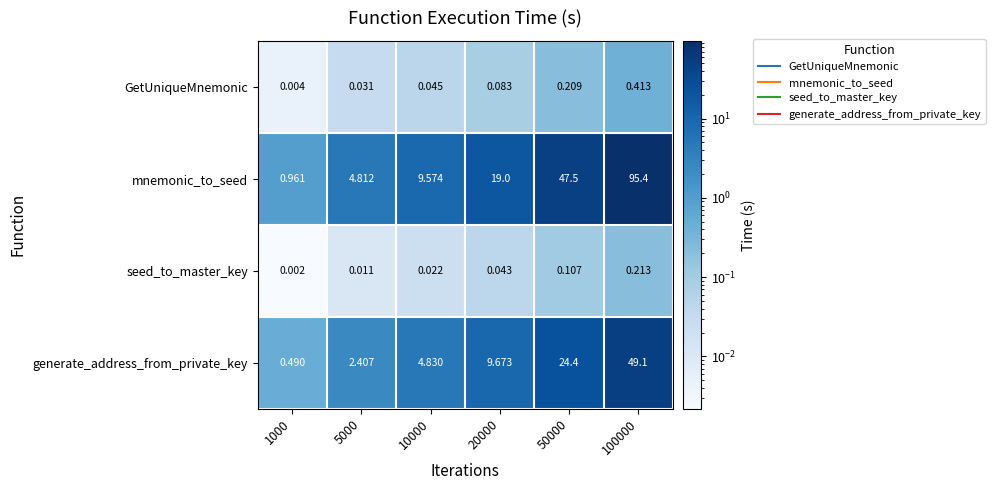

List the series in order of their peak value, highest first.

mnemonic_to_seed, generate_address_from_private_key, GetUniqueMnemonic, seed_to_master_key